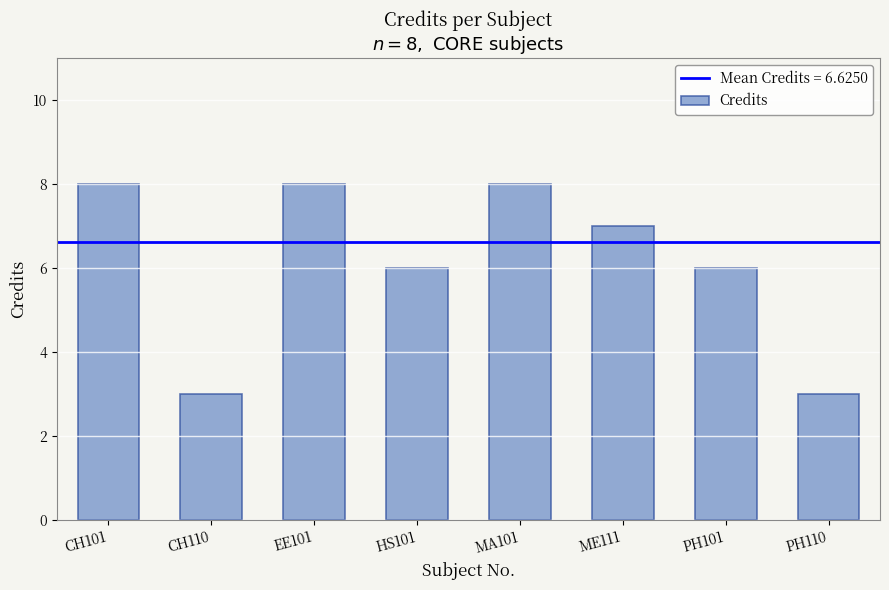

What position from the right is ME111?

3